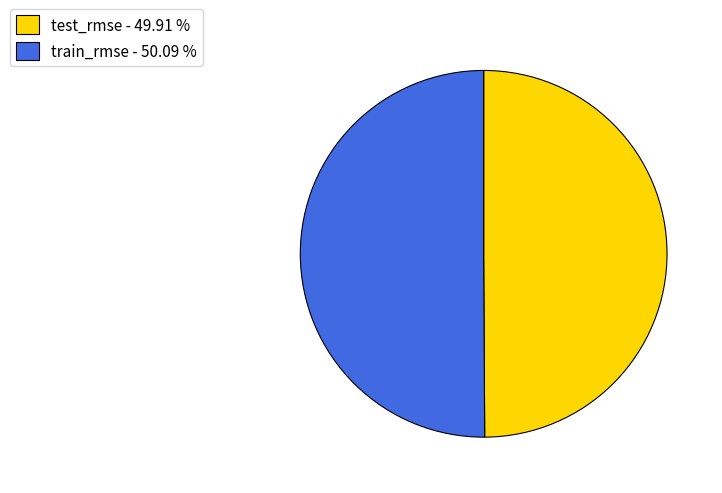

Is the sum of train_rmse - 50.09 % and test_rmse - 49.91 % greater than half?

Yes